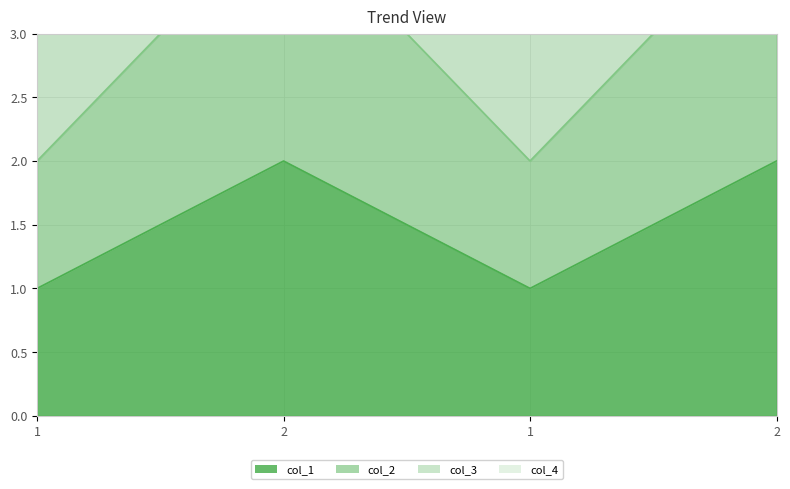

How many lines are shown in the chart?

4